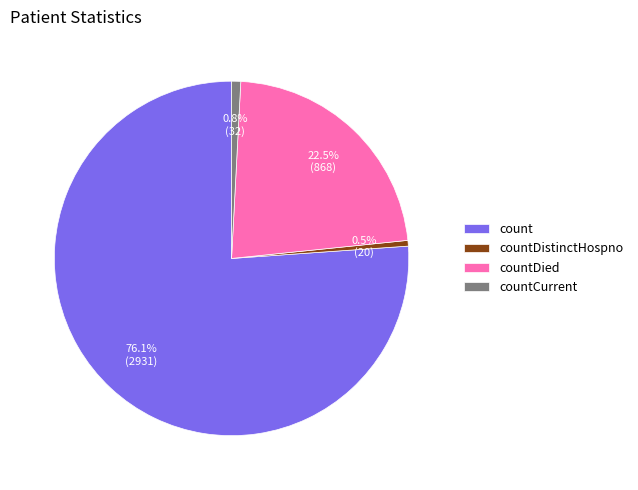

Is there any slice that represents more than half of the pie?

Yes